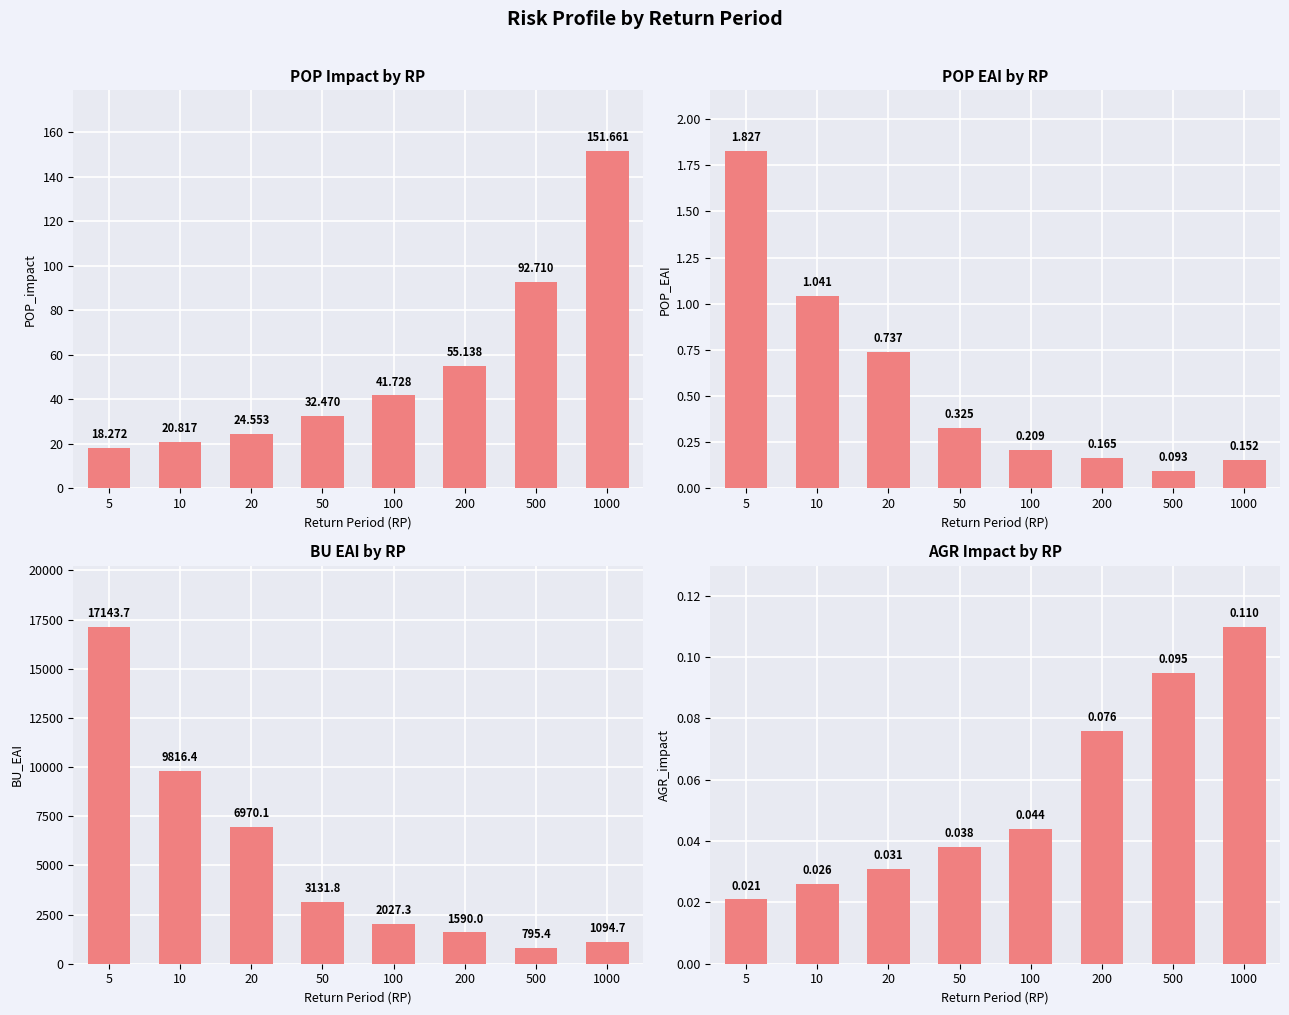

Which series has the largest total across all categories?

BU_EAI